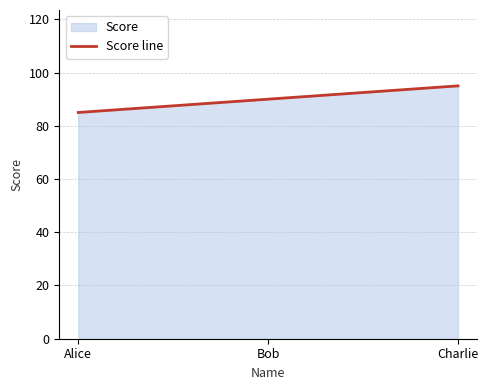

Reading left to right, list all the values displayed in this chart.

85	90	95